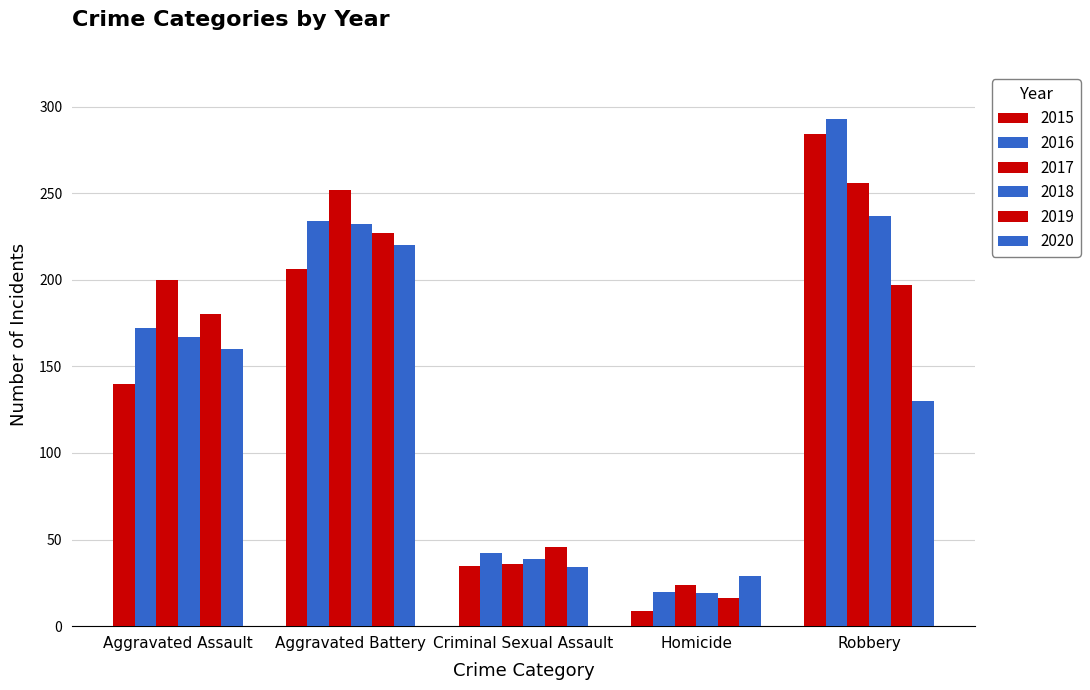

Where does the 2019 series first go above 180?

Aggravated Battery